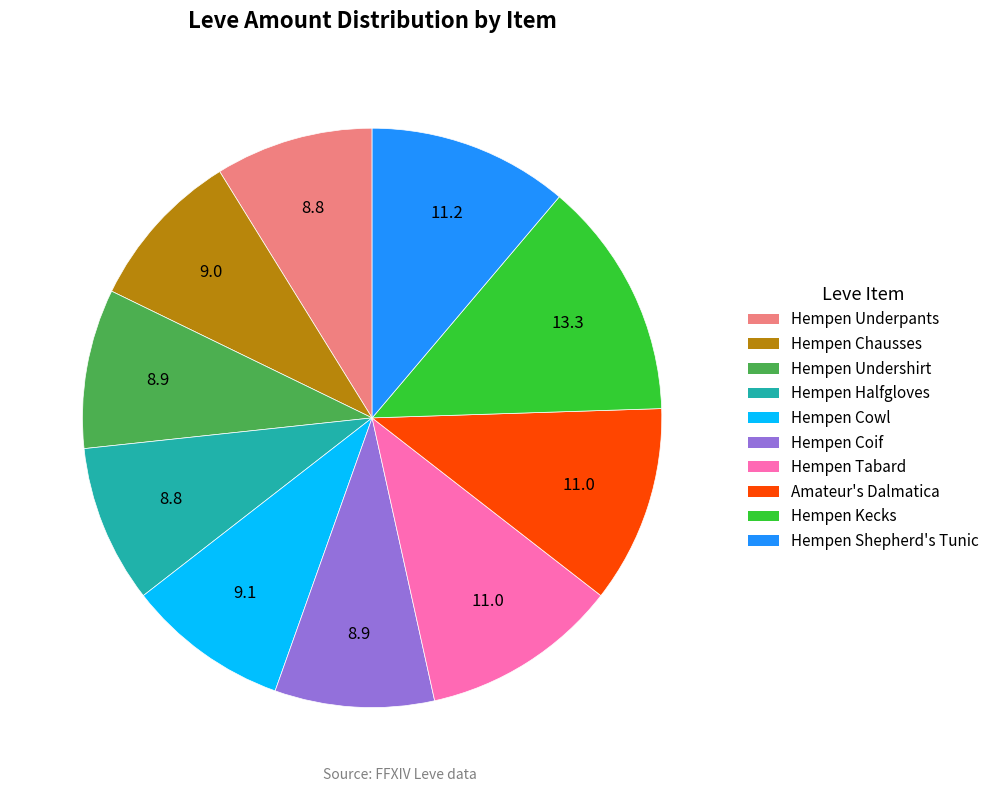

Combined, do Hempen Cowl and Amateur's Dalmatica account for over 50%?

No